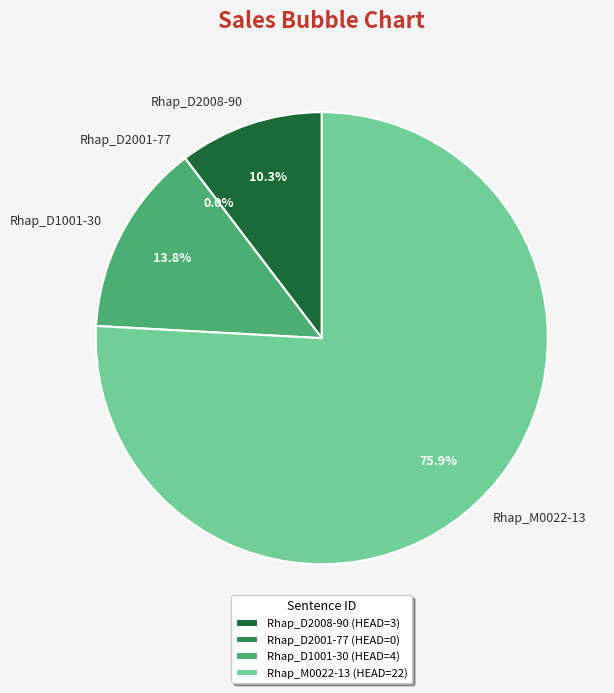

How many segments does this pie chart have?

4